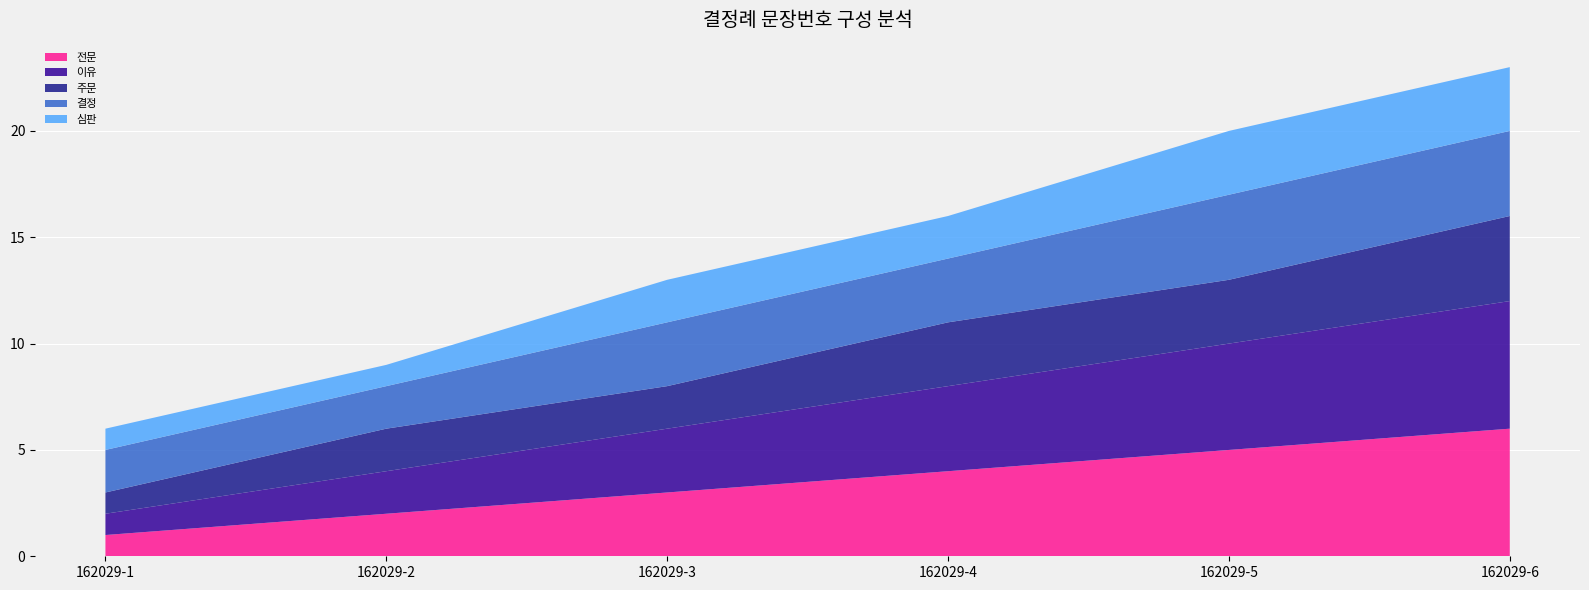

Reading left to right, extract all data points from this chart.

전문: 162029-1=1	162029-2=2	162029-3=3	162029-4=4	162029-5=5	162029-6=6
이유: 162029-1=1	162029-2=2	162029-3=3	162029-4=4	162029-5=5	162029-6=6
주문: 162029-1=1	162029-2=2	162029-3=2	162029-4=3	162029-5=3	162029-6=4
결정: 162029-1=2	162029-2=2	162029-3=3	162029-4=3	162029-5=4	162029-6=4
심판: 162029-1=1	162029-2=1	162029-3=2	162029-4=2	162029-5=3	162029-6=3